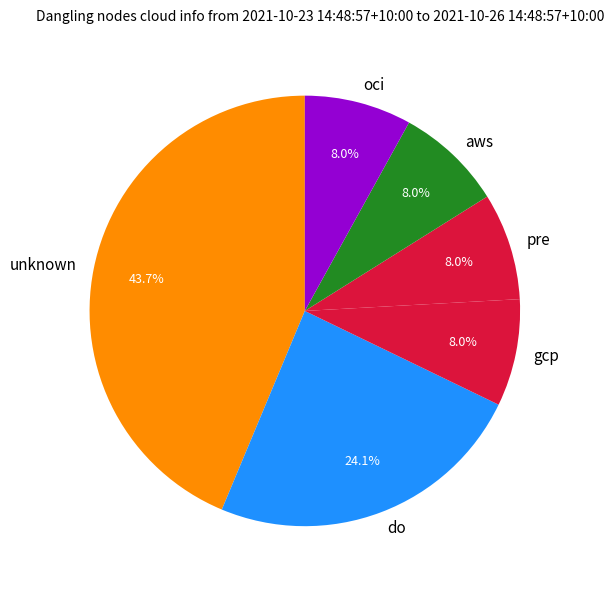

Combined, what portion of the pie is do and aws?

32.2%